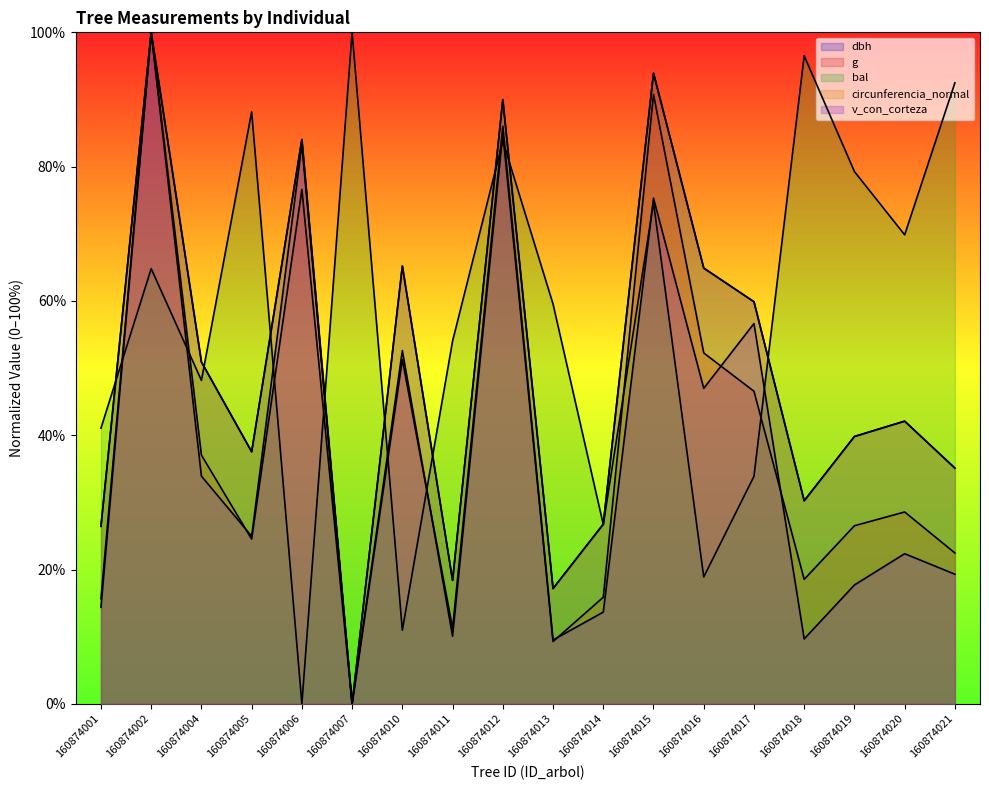

Reading right to left, list all the values displayed in this chart.

dbh: 160874021=35.1	160874020=42.1	160874019=39.8	160874018=30.2	160874017=59.9	160874016=64.9	160874015=93.9	160874014=26.7	160874013=17.2	160874012=90.0	160874011=18.4	160874010=65.2	160874007=0.0	160874006=84.0	160874005=37.5	160874004=50.9	160874002=100.0	160874001=26.4
g: 160874021=22.5	160874020=28.6	160874019=26.5	160874018=18.5	160874017=46.5	160874016=52.3	160874015=90.8	160874014=15.9	160874013=9.3	160874012=85.0	160874011=10.1	160874010=52.6	160874007=0.0	160874006=76.6	160874005=24.5	160874004=37.0	160874002=100.0	160874001=15.7
bal: 160874021=92.5	160874020=69.8	160874019=79.3	160874018=96.5	160874017=33.9	160874016=18.9	160874015=74.6	160874014=26.7	160874013=59.5	160874012=83.8	160874011=54.0	160874010=11.0	160874007=100.0	160874006=0.0	160874005=88.2	160874004=48.2	160874002=64.8	160874001=41.1
circunferencia_normal: 160874021=35.1	160874020=42.1	160874019=39.8	160874018=30.2	160874017=59.9	160874016=64.9	160874015=93.9	160874014=26.8	160874013=17.2	160874012=90.0	160874011=18.4	160874010=65.2	160874007=0.0	160874006=84.0	160874005=37.5	160874004=50.9	160874002=100.0	160874001=26.4
v_con_corteza: 160874021=19.3	160874020=22.4	160874019=17.7	160874018=9.7	160874017=56.6	160874016=47.0	160874015=75.3	160874014=13.7	160874013=9.5	160874012=86.0	160874011=11.2	160874010=51.3	160874007=0.0	160874006=83.3	160874005=25.0	160874004=33.9	160874002=100.0	160874001=14.4